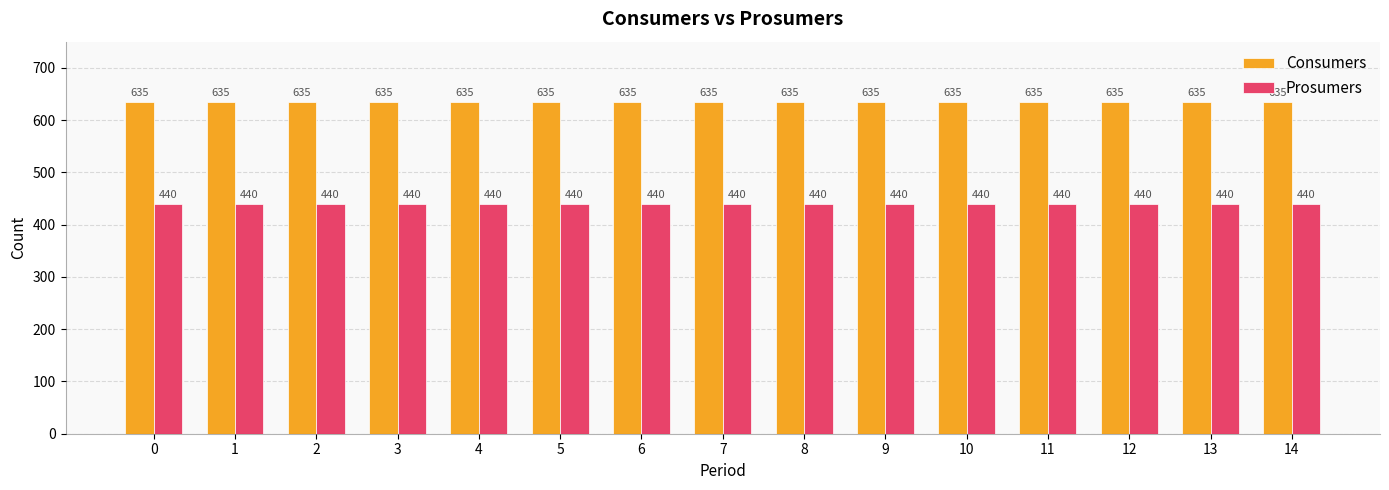

At 1, list the series in order from smallest to largest.

Prosumers, Consumers